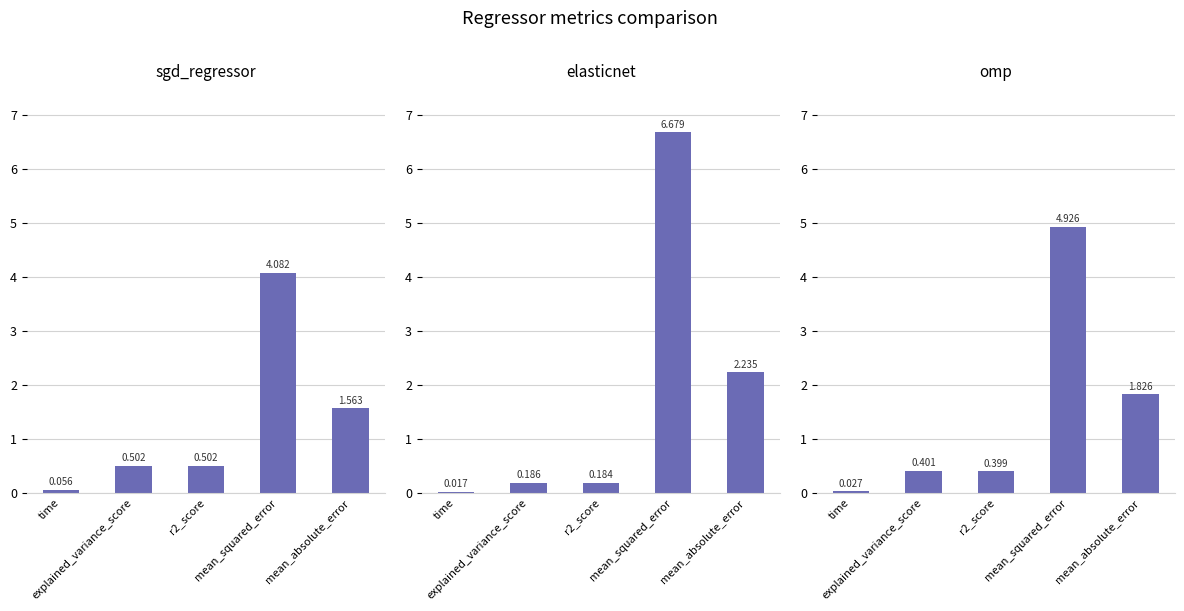

Reading right to left, extract all data points from this chart.

sgd_regressor: mean_absolute_error=1.6	mean_squared_error=4.1	r2_score=0.5	explained_variance_score=0.5	time=0.1
elasticnet: mean_absolute_error=2.2	mean_squared_error=6.7	r2_score=0.2	explained_variance_score=0.2	time=0.0
omp: mean_absolute_error=1.8	mean_squared_error=4.9	r2_score=0.4	explained_variance_score=0.4	time=0.0